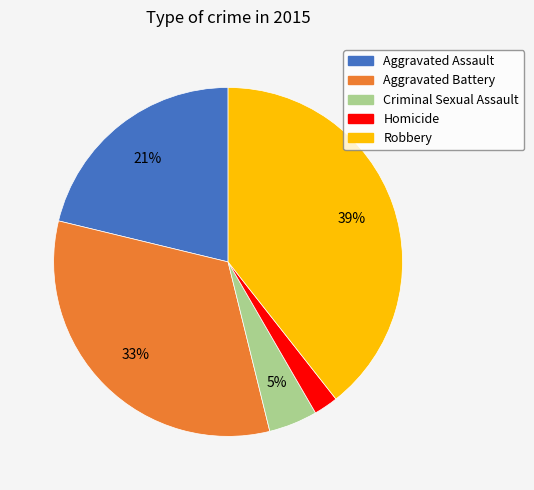

To the nearest percent, what is the difference between the Homicide and Robbery slice percentages?

37%